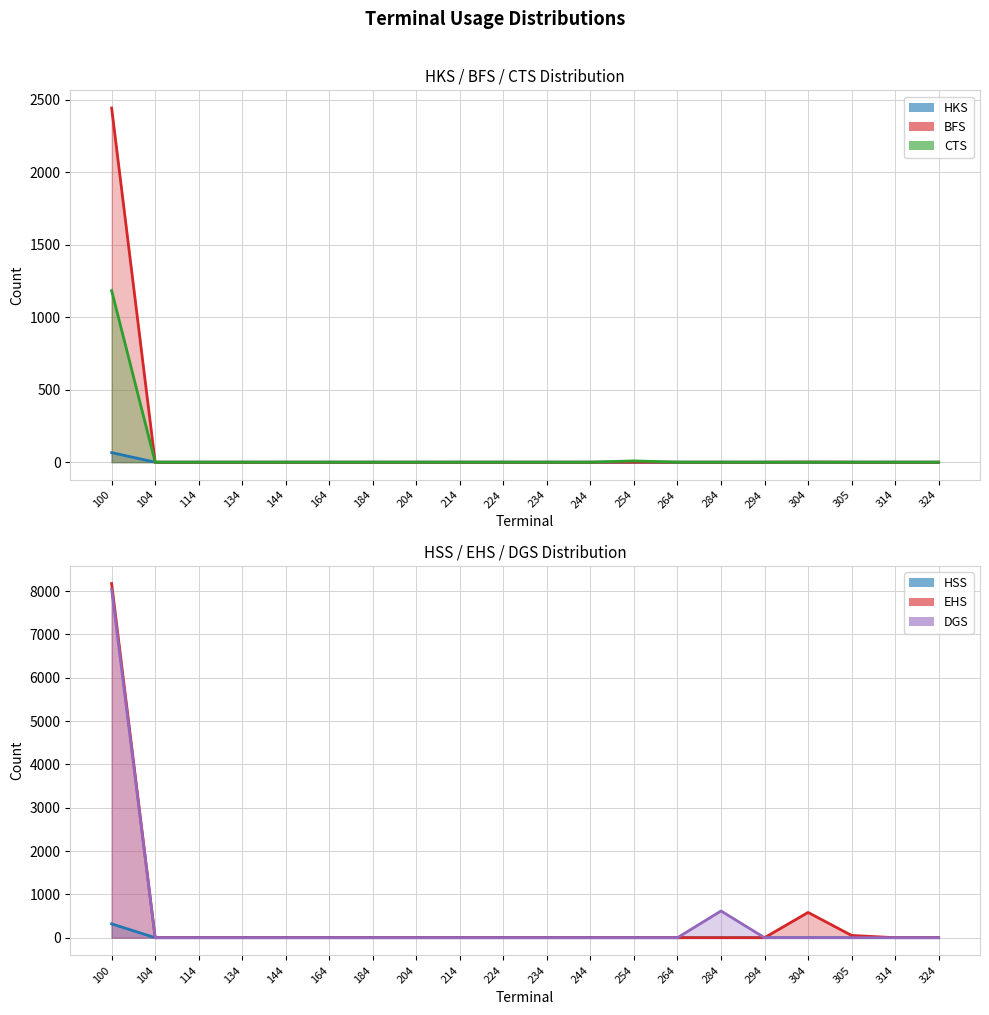

Which series has the largest range (max minus min)?

EHS